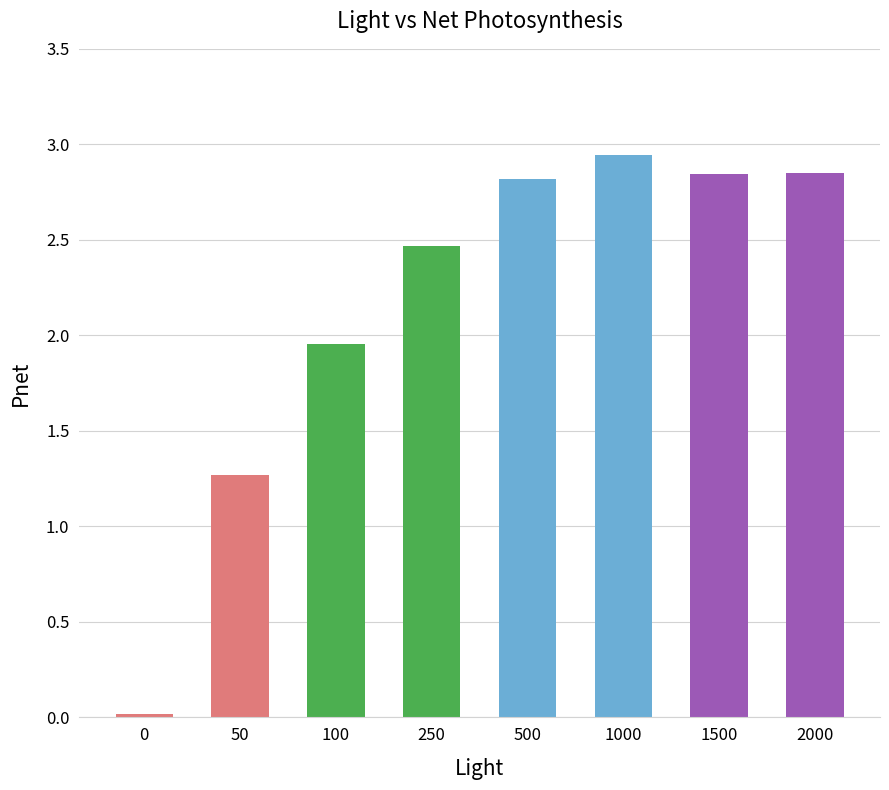

At which category does the chart reach its peak across all series?

1000